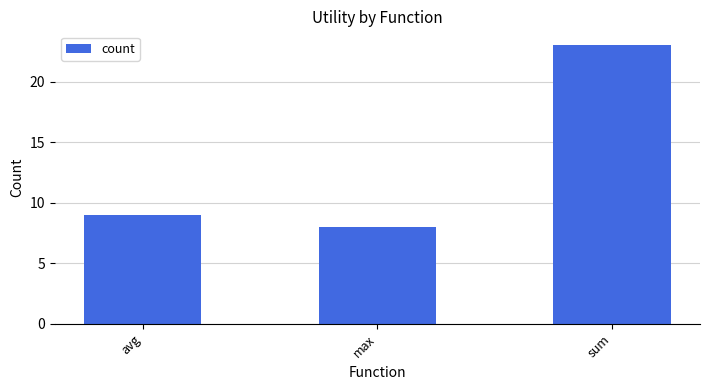

What is the value of the 1st bar from the left?

9